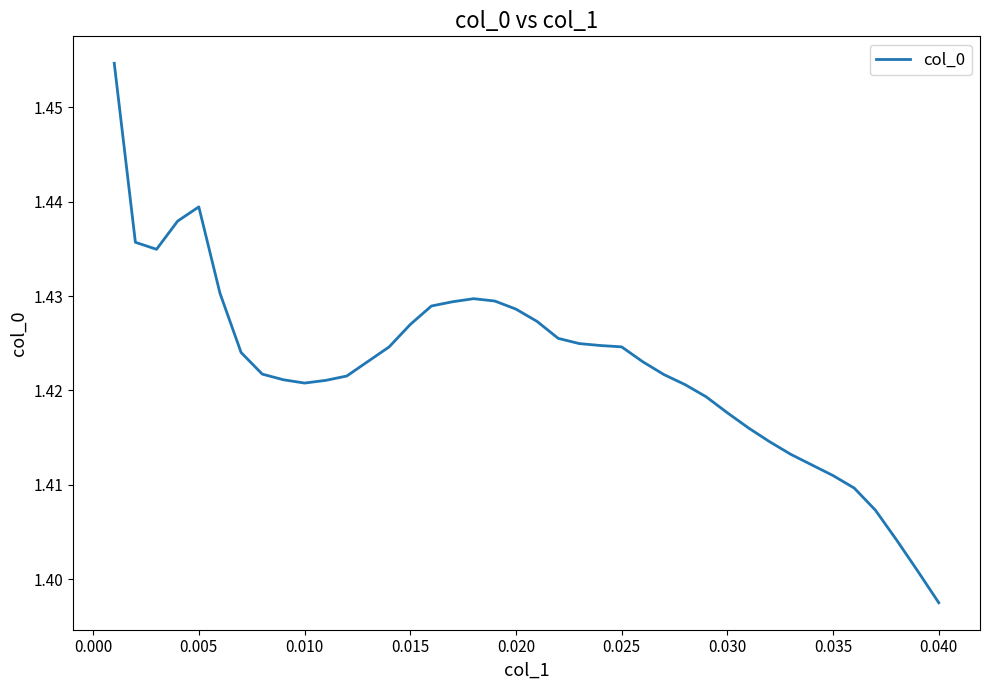

How many lines are shown in the chart?

1